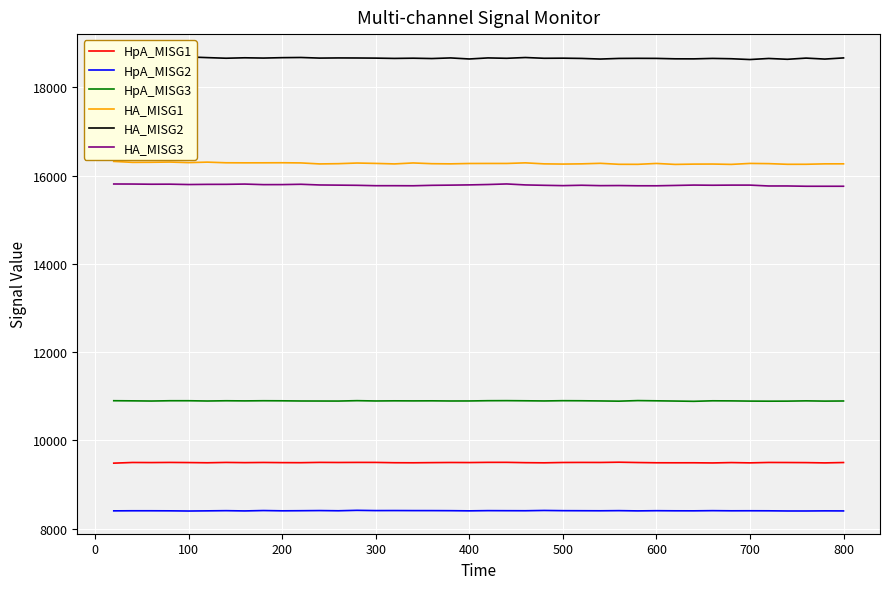

True or false: HA_MISG3 and HpA_MISG1 intersect in this chart.

False